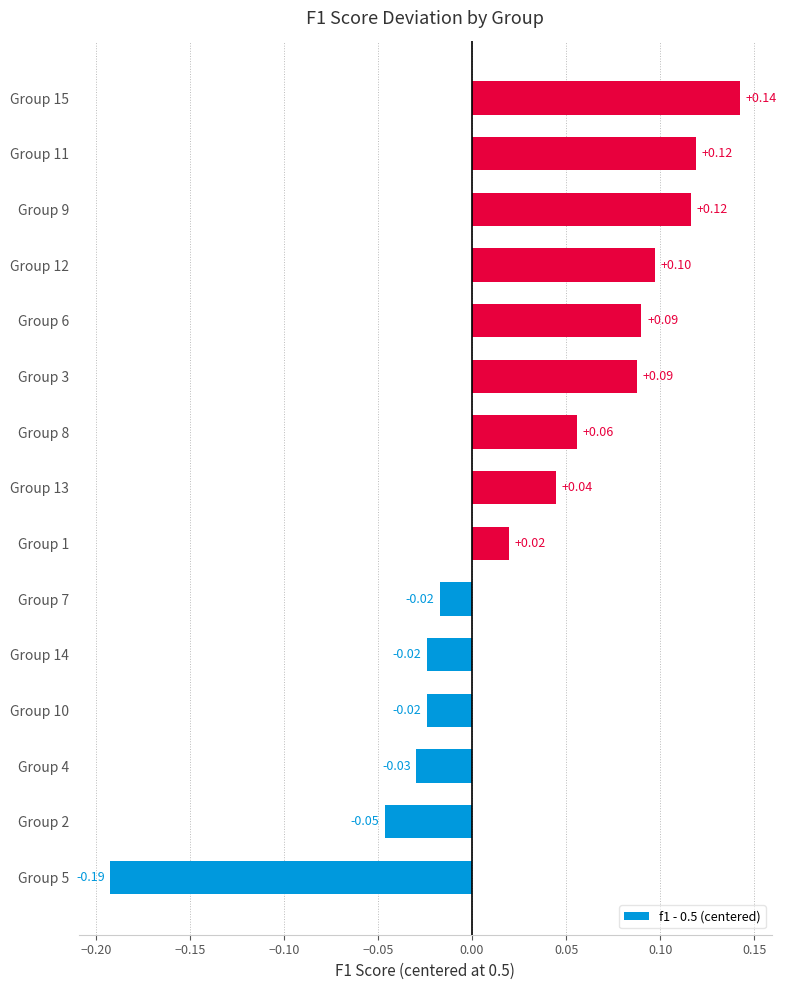

Which category has the lowest value across all series?

Group 5